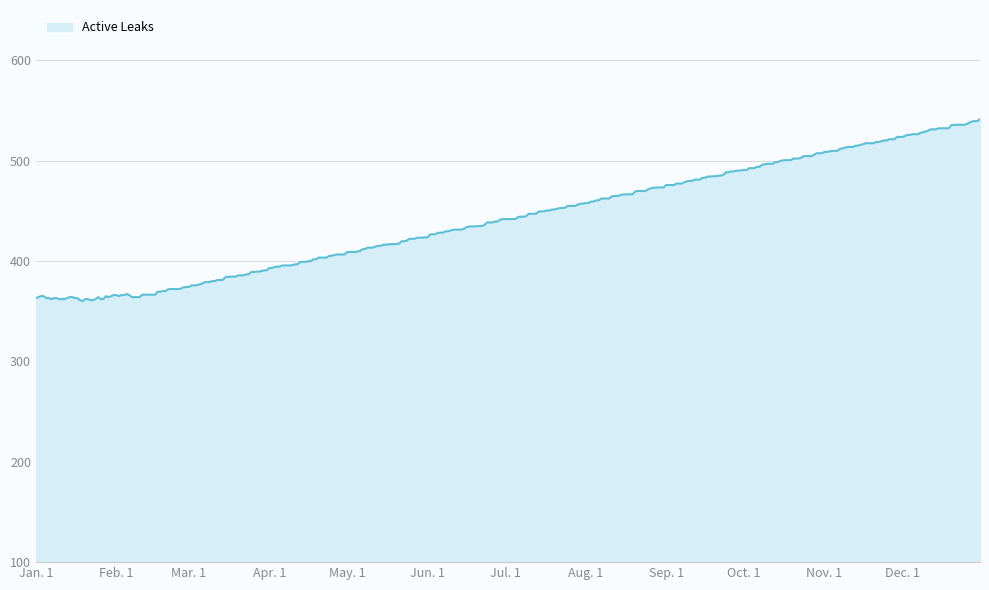

What is the smallest value displayed?

360.0